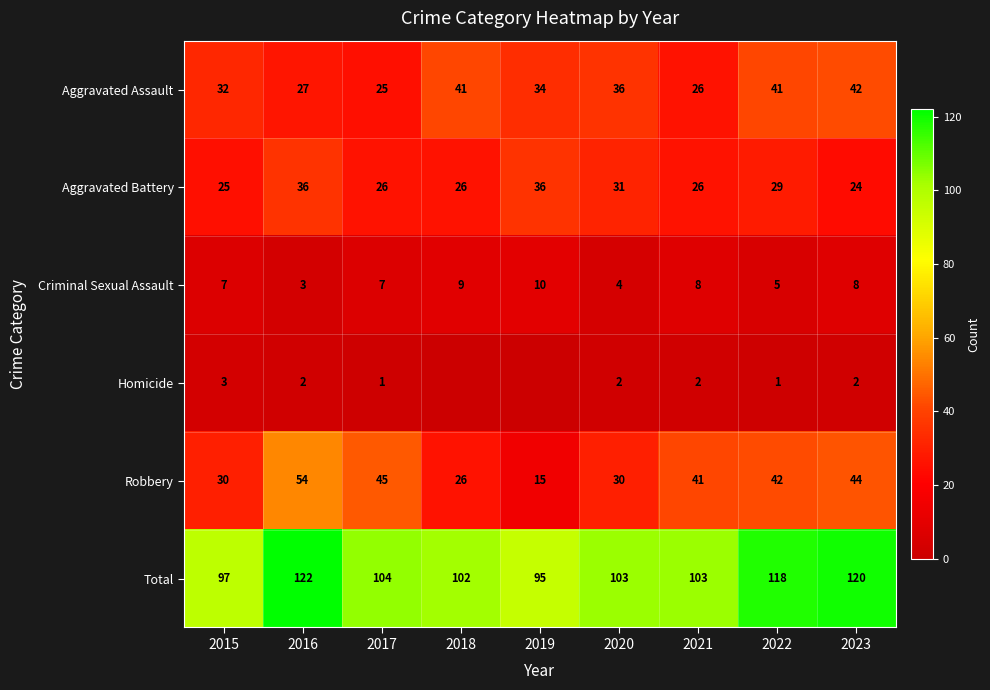

Is the value of Robbery at 2019 greater than the value of Criminal Sexual Assault at 2016?

Yes